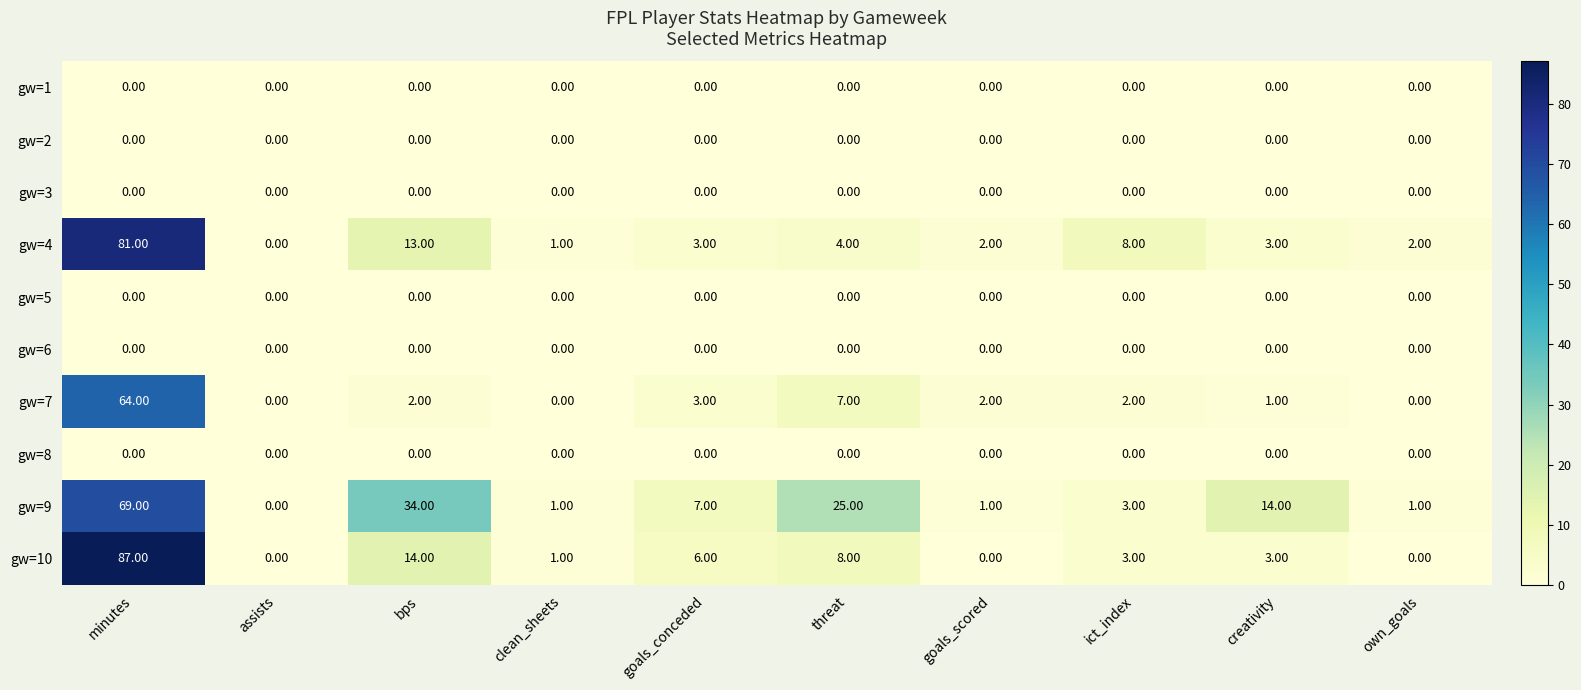

Which category has the lowest value in the gw=9 series?

assists